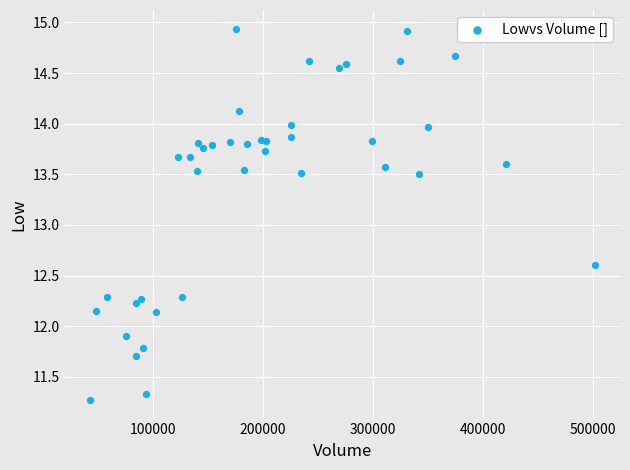

What Y value in the scatter plot is closest to 13?

12.6